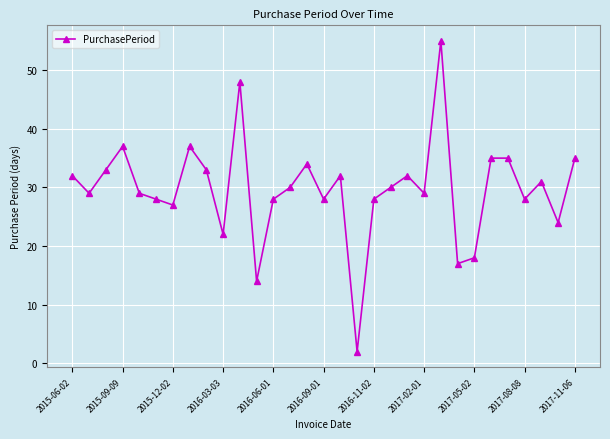

True or false: there are more than 2 points higher than both neighbors.

True